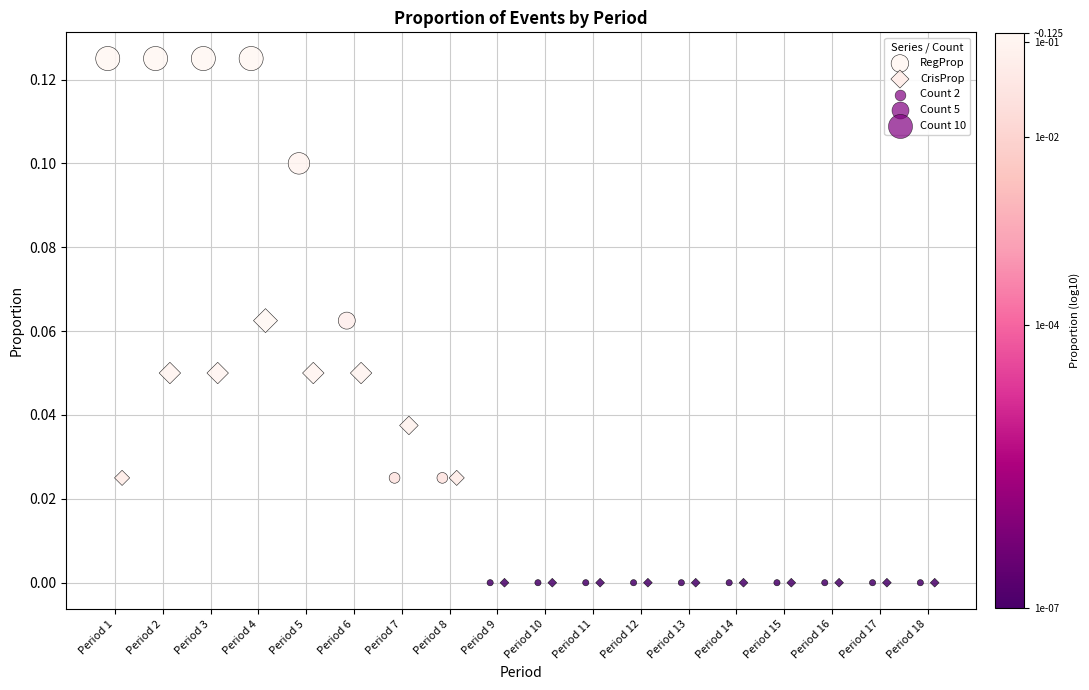

Which series contains the highest Y value?

RegProp